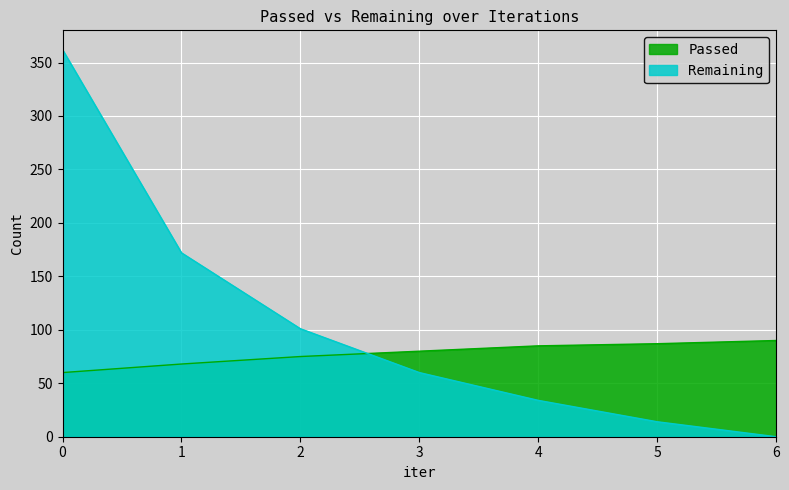

What is the maximum value for Remaining?

362